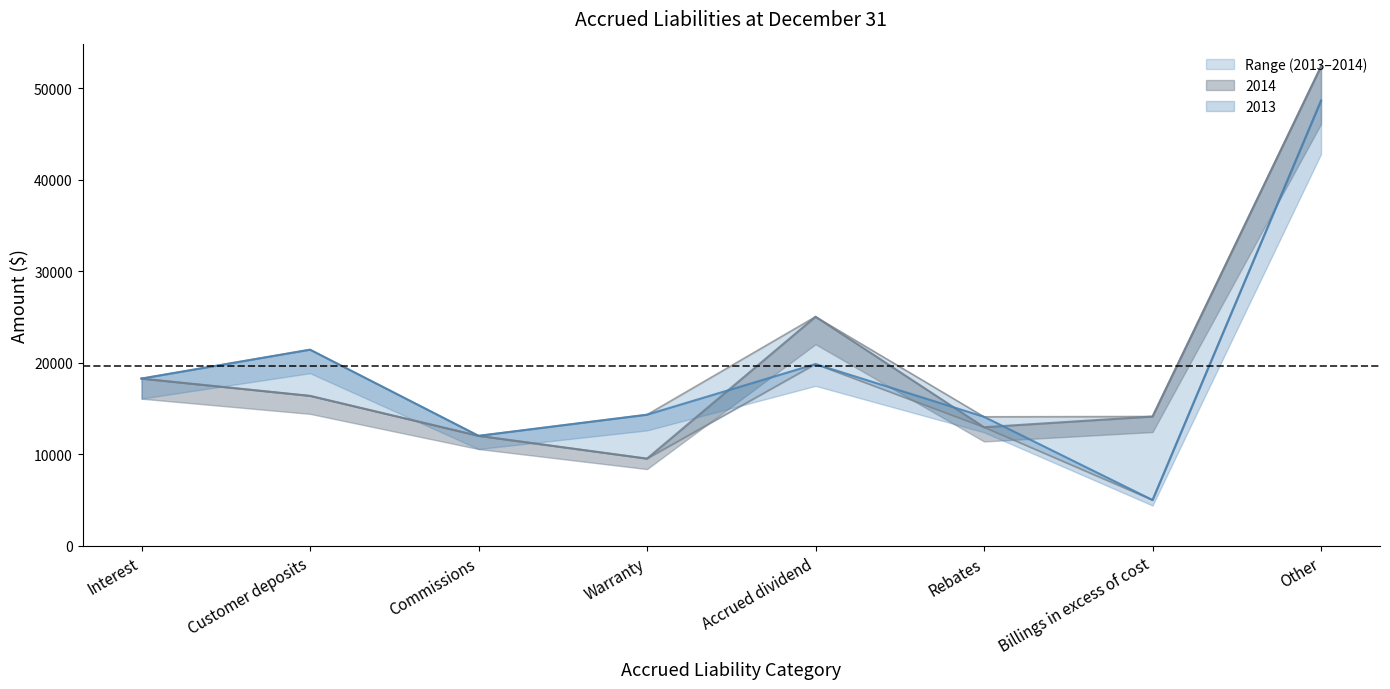

Between Warranty and Rebates, which series saw the biggest shift?

2014